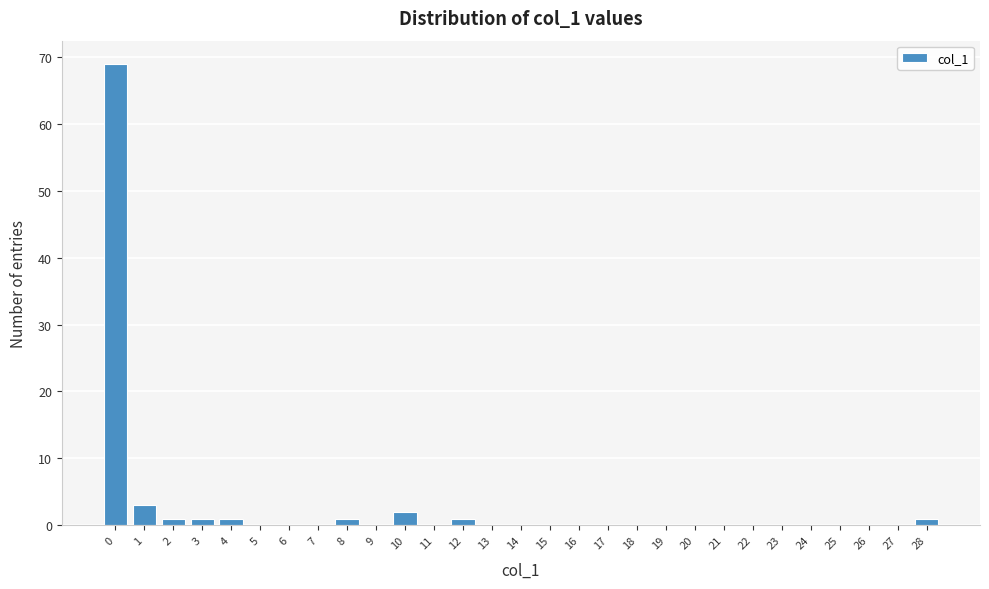

What is the height of the bar covering 9.5 to 10.5 on the x-axis? The values are not printed on the chart, so give them approximately, as read against the axis.

2